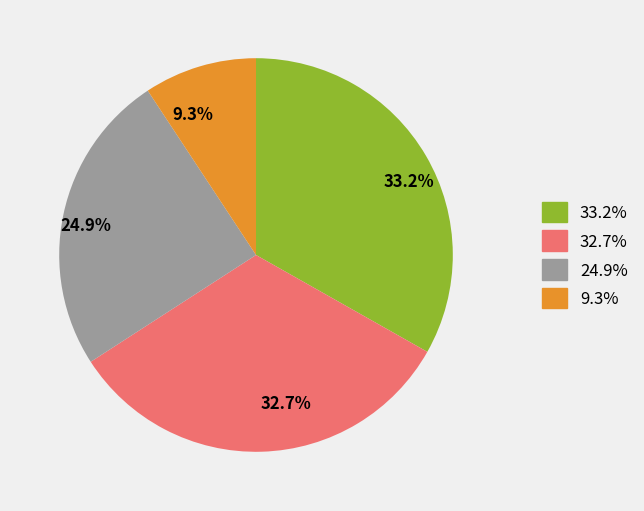

Combined, do 24.9% and 32.7% account for over 50%?

Yes